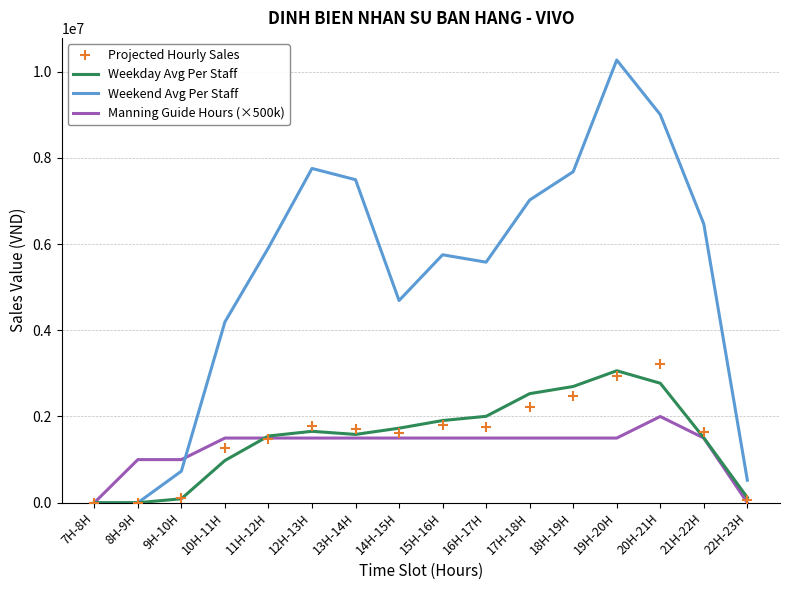

What is the difference between the highest and lowest values at 15H-16H?

4250683